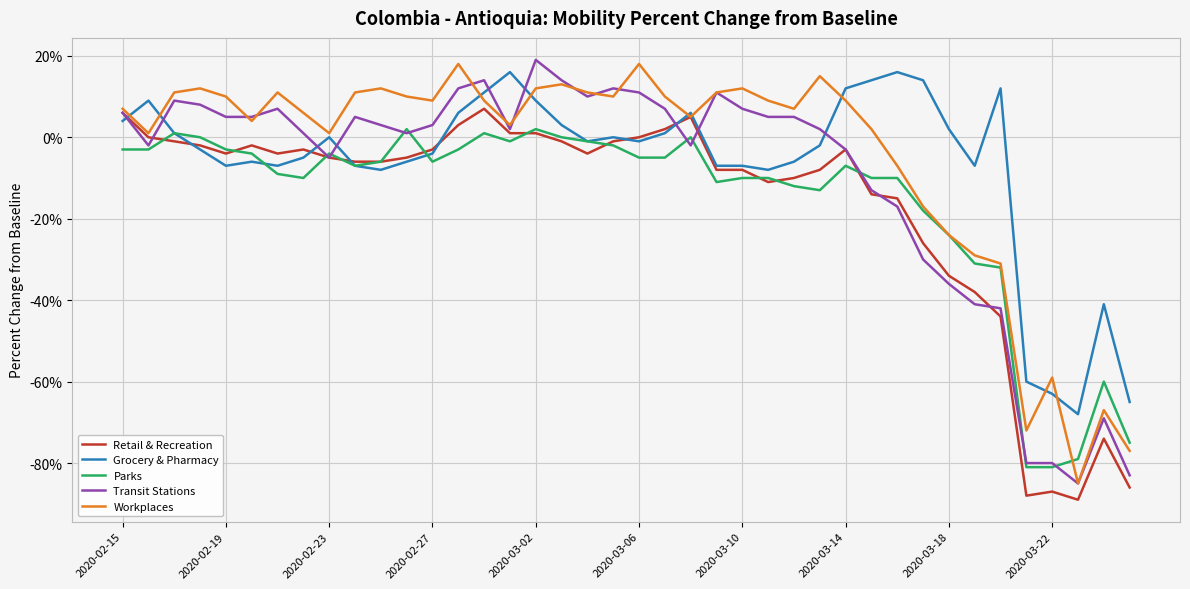

What is the lowest value of the Transit Stations series?

-85